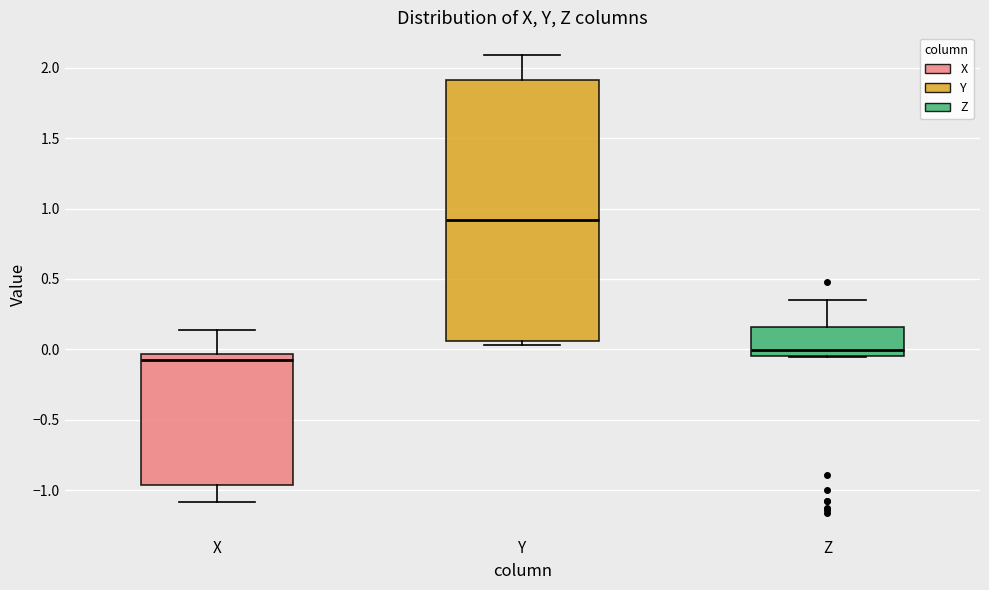

Where does the upper whisker of the box for Y end on the y-axis? The values are not printed on the chart, so give them approximately, as read against the axis.

2.10